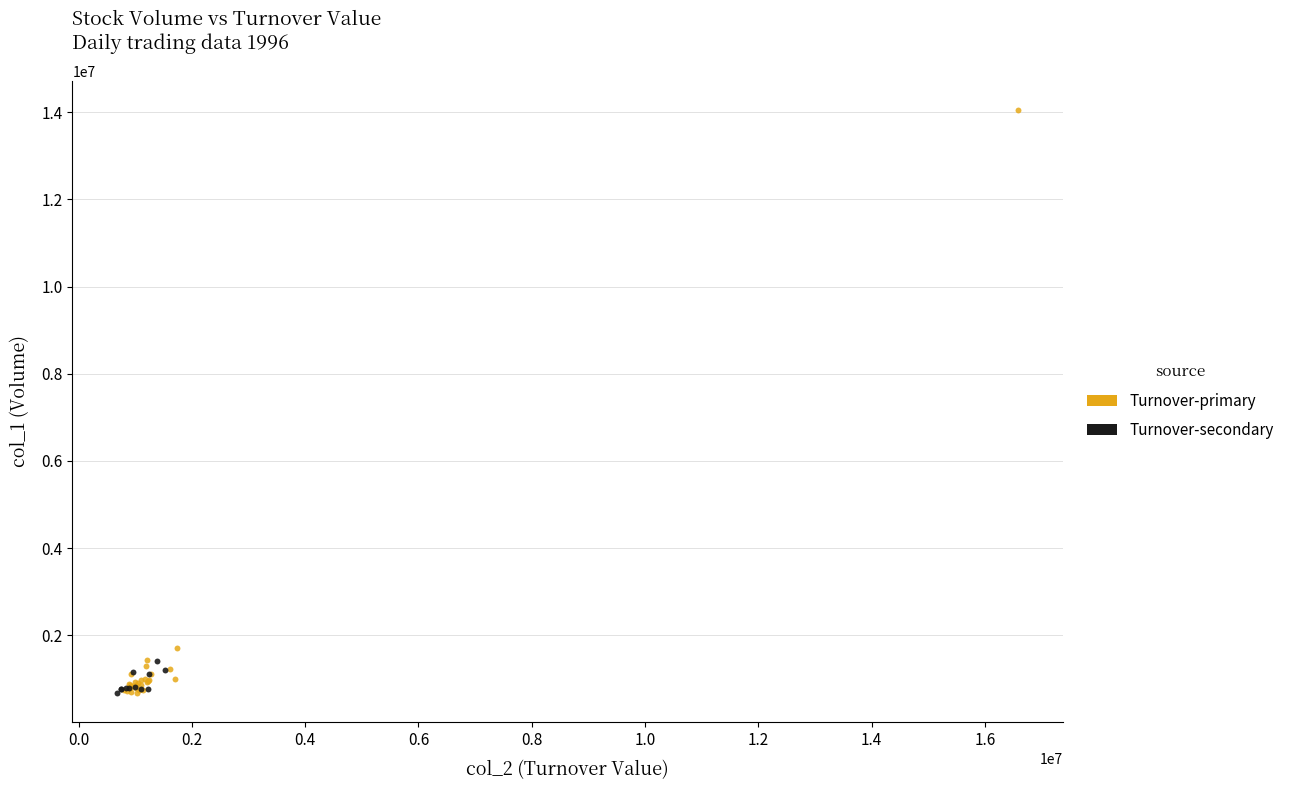

Which series has the widest spread of Y values?

Turnover-primary